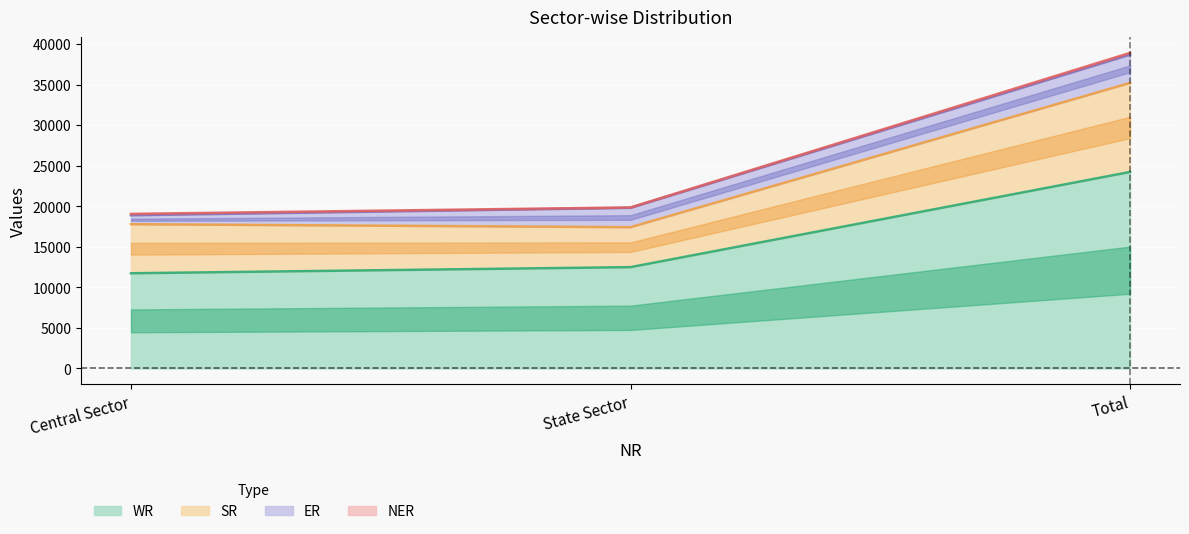

How many categories are shown in the chart?

3